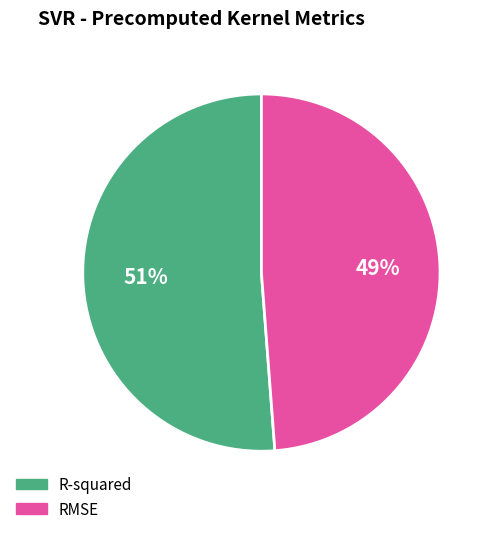

Combined, do R-squared and RMSE account for over 50%?

Yes